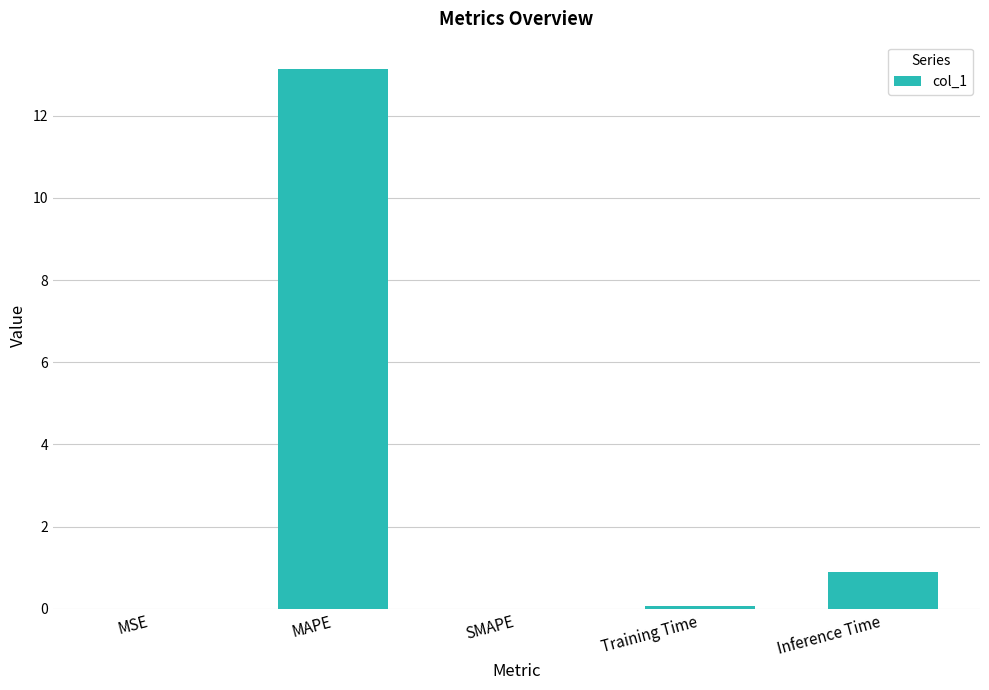

The chart shows a value of 13.1 at MAPE. True or false?

True